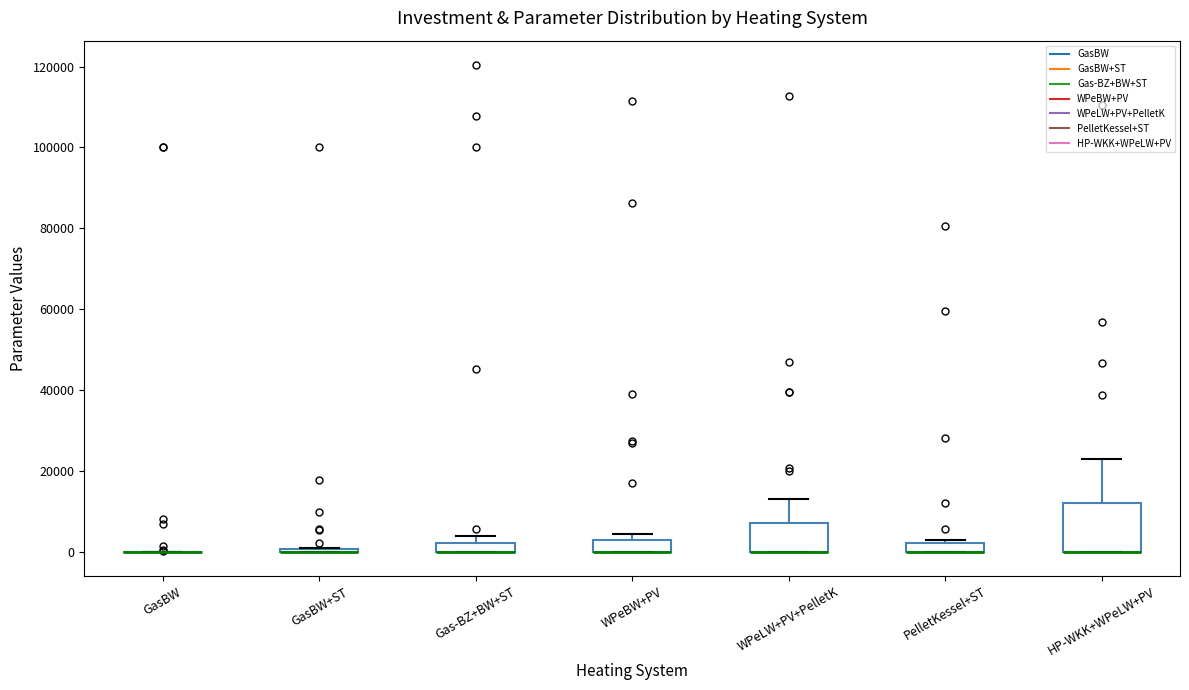

Where is the upper edge of the box for HP-WKK+WPeLW+PV on the y-axis? The values are not printed on the chart, so give them approximately, as read against the axis.

12000